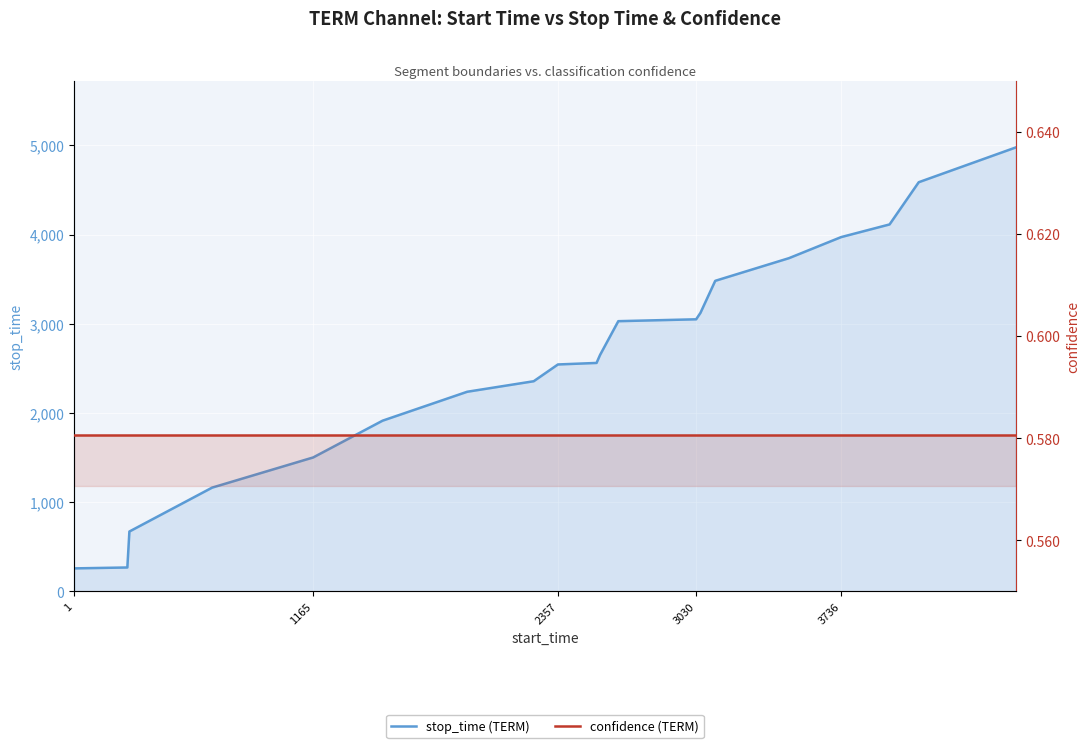

What are all the series names shown in the legend?

stop_time (TERM), confidence (TERM)